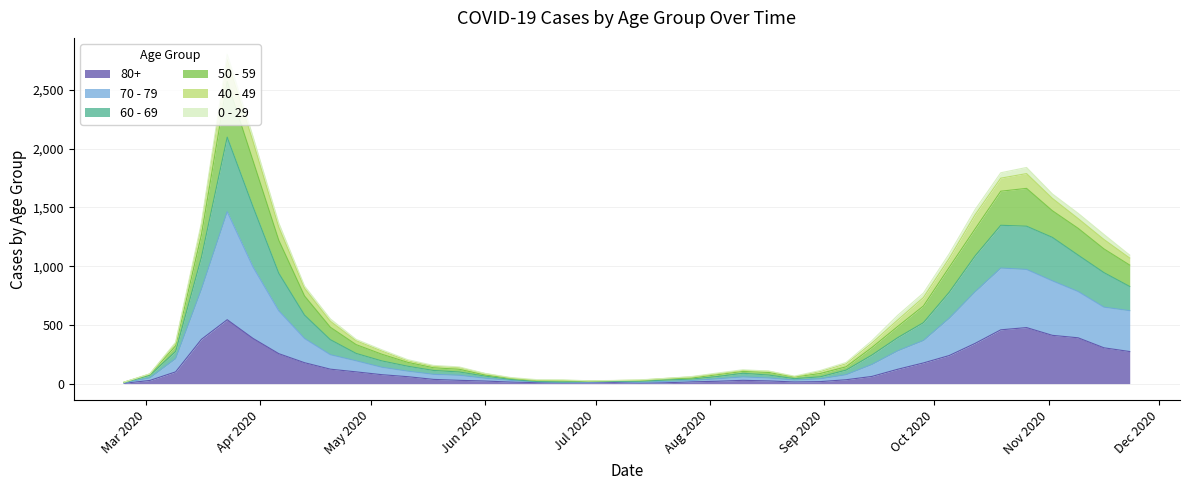

True or false: 60 - 69 and 50 - 59 intersect in this chart.

False